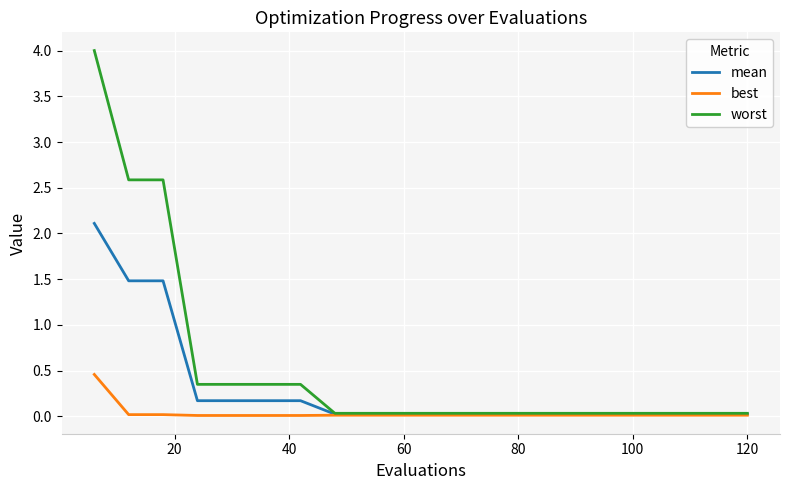

List the series in order of their overall mean, lowest first.

best, mean, worst